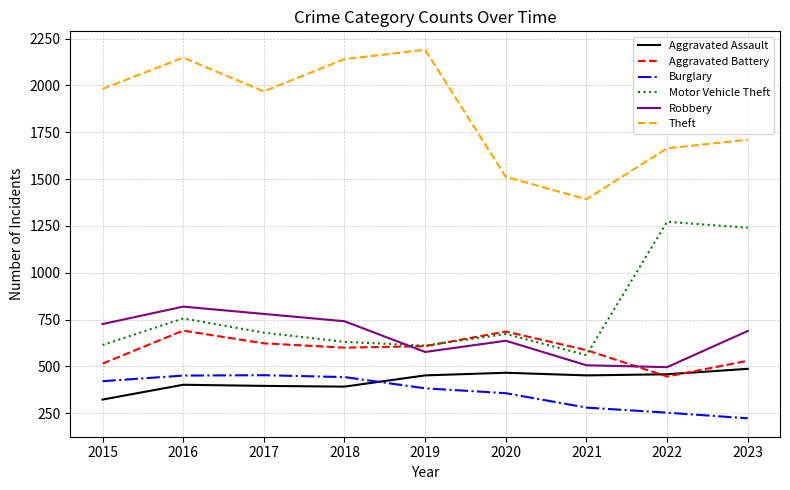

At which category is the sum across all series the highest?

2016